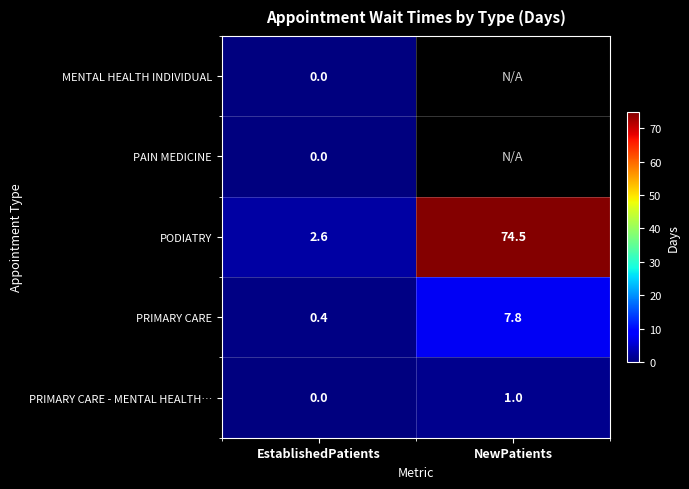

Rank the categories by PODIATRY value from highest to lowest.

NewPatients, EstablishedPatients